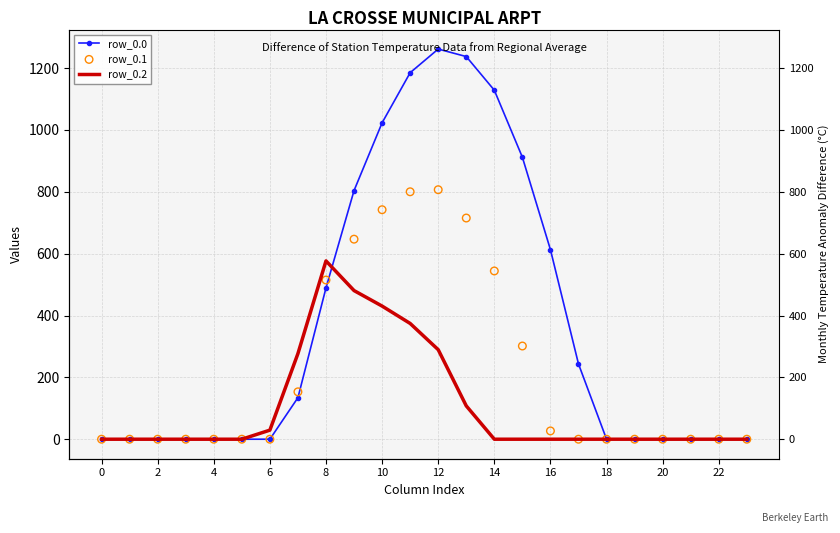

Which series has the largest Y range (max minus min)?

row_0.0